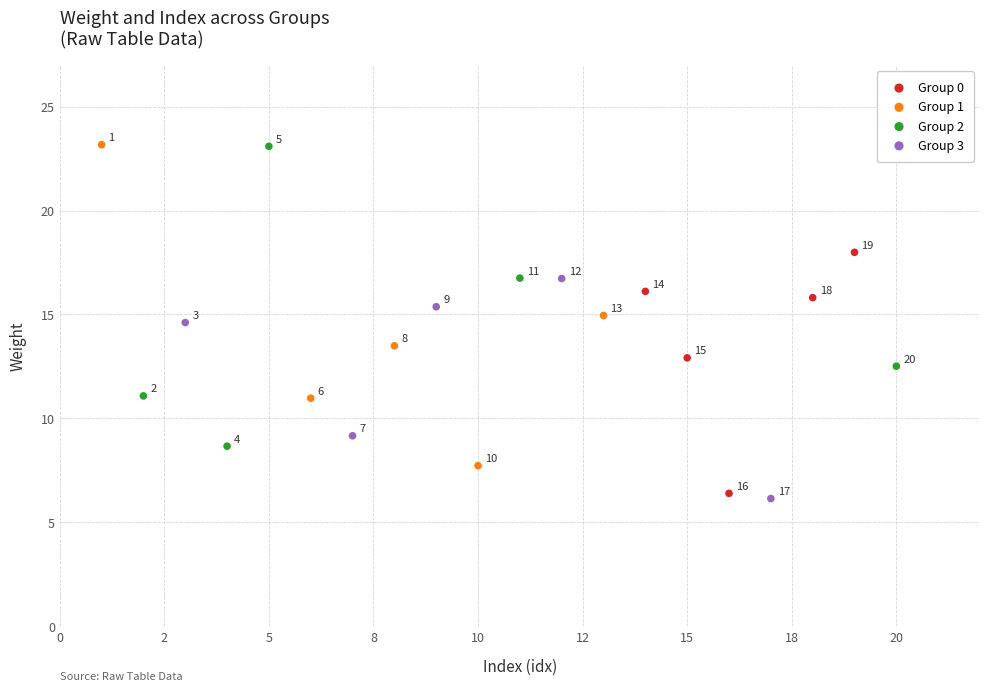

What are all the series names shown in the legend?

Group 0, Group 1, Group 2, Group 3